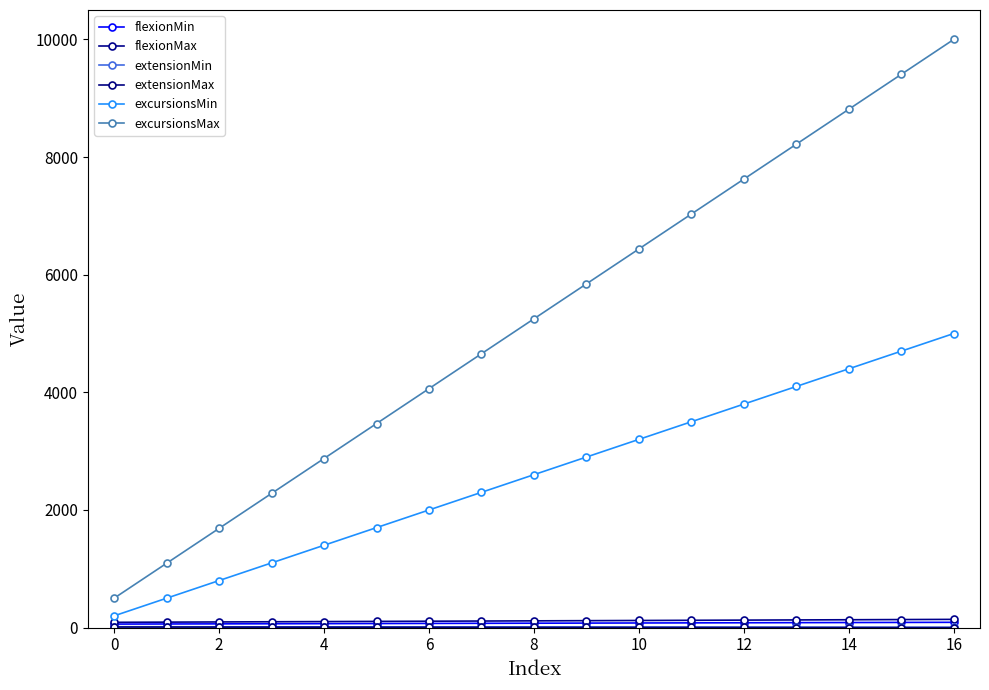

What is the highest value of the excursionsMax series?

10000.0